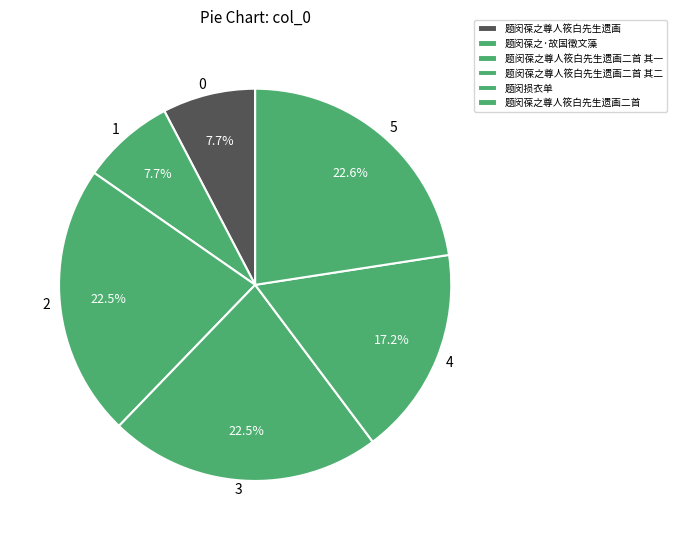

Does 题闵葆之尊人筱白先生遗画二首 其二 represent more than half of the total?

No